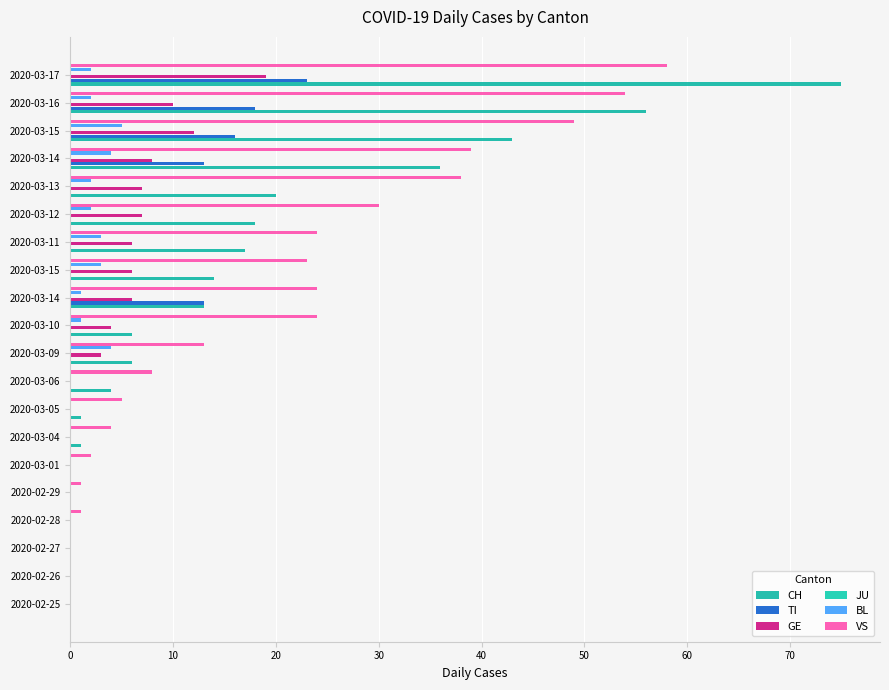

How many values in CH are above zero?

14